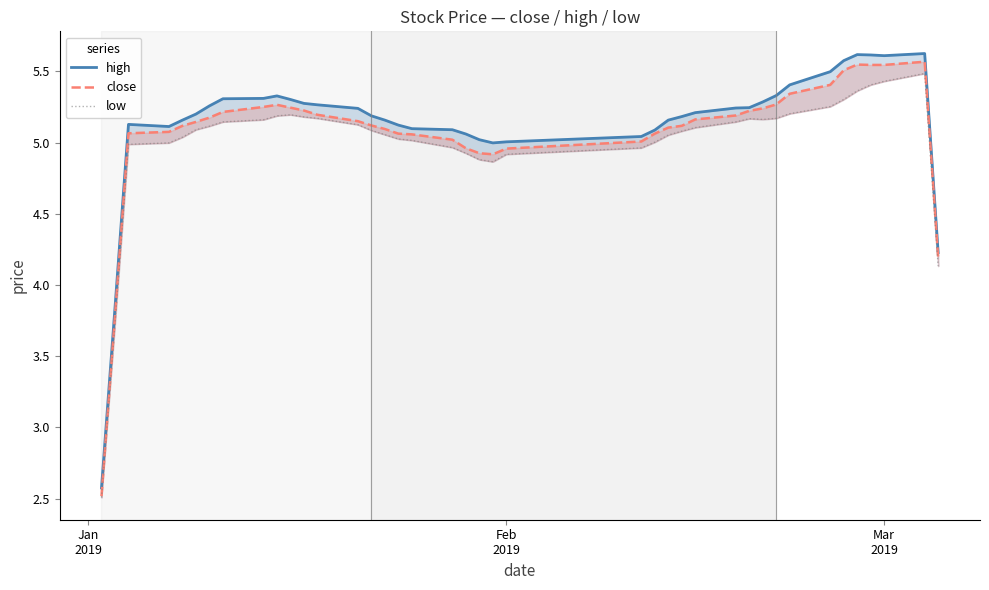

What is the difference between the second highest and minimum values in the high series?

3.0